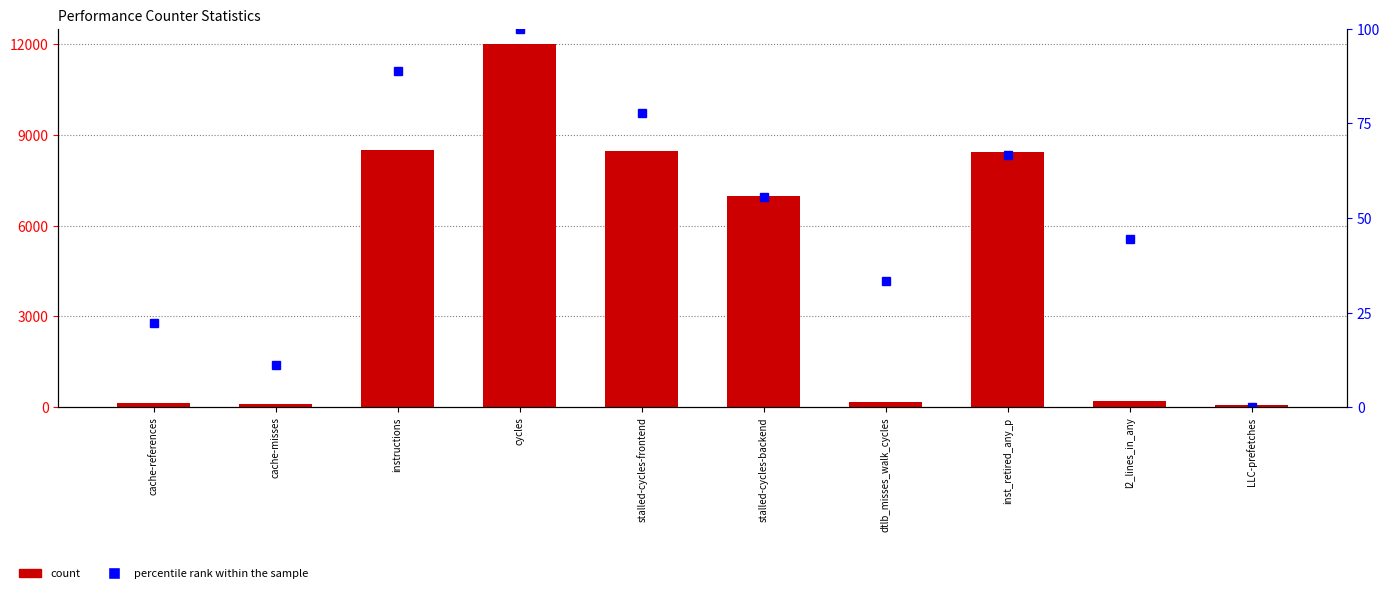

What is the difference between the count values at cache-references and cache-misses?

12.8